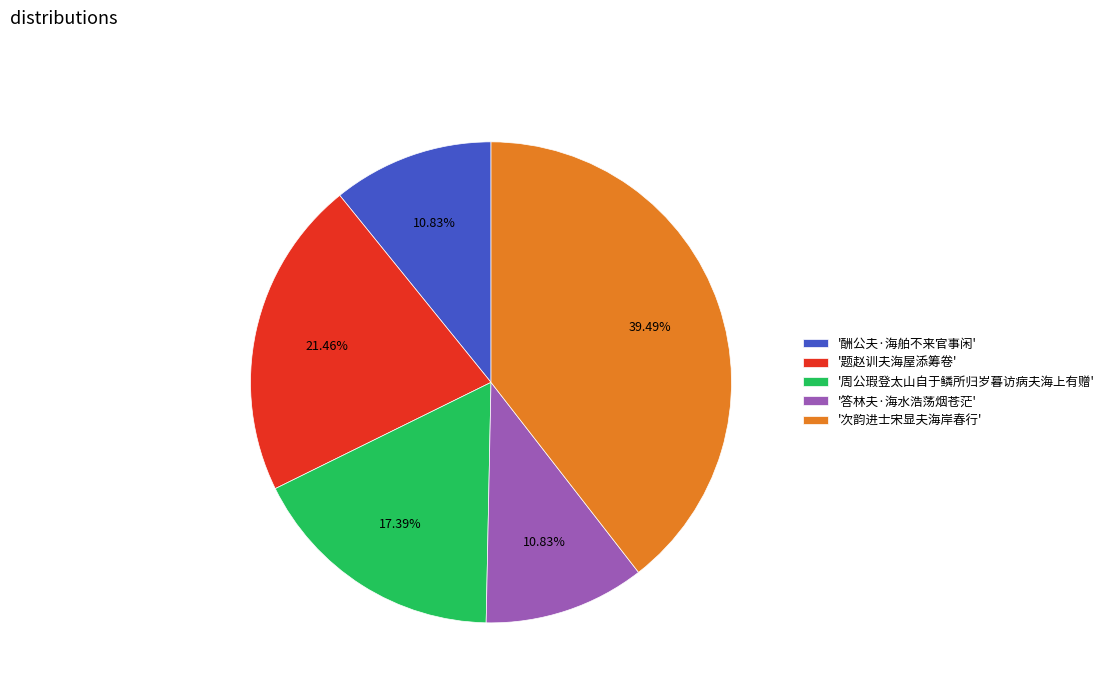

Do '次韵进士宋显夫海岸春行' and '周公瑕登太山自于鳞所归岁暮访病夫海上有赠' together represent more than half of the pie?

Yes